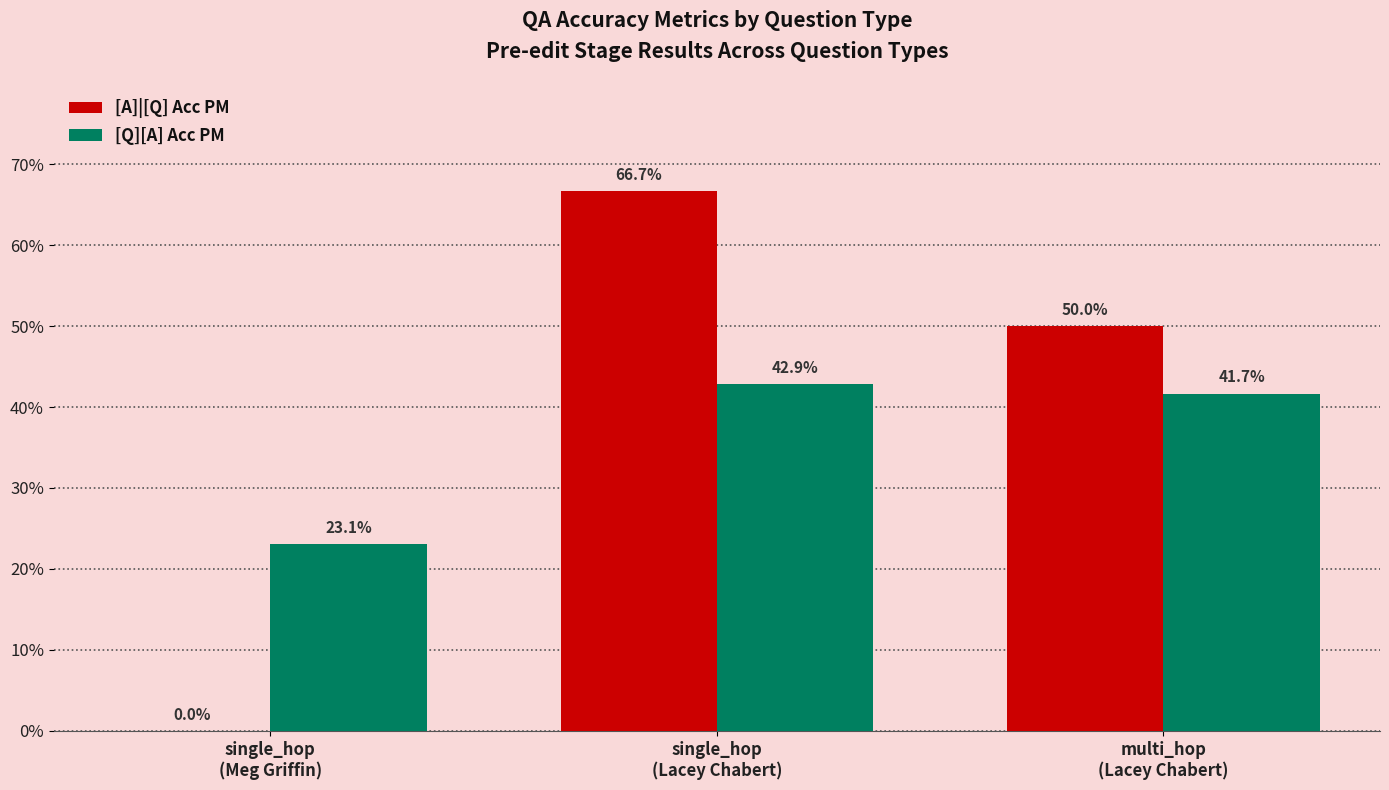

What are all the series names shown in the legend?

[A]|[Q] Acc PM, [Q][A] Acc PM